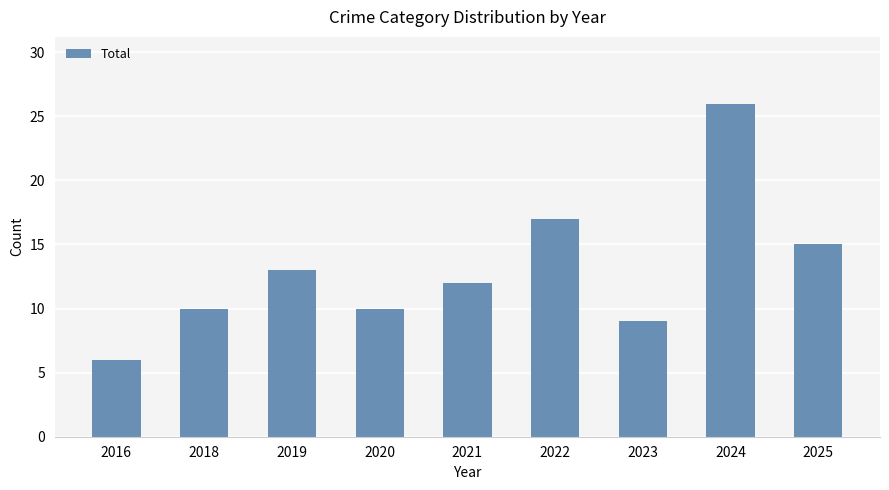

What is the smallest value displayed?

6